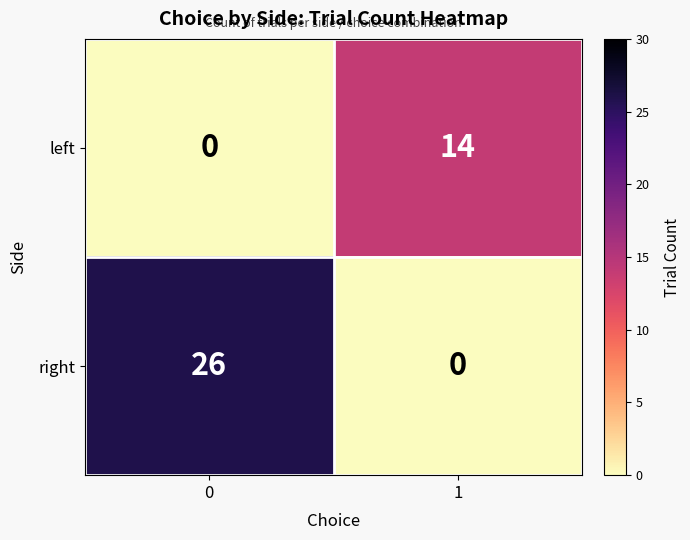

What value does the right series have at 0, to the nearest 10?

30